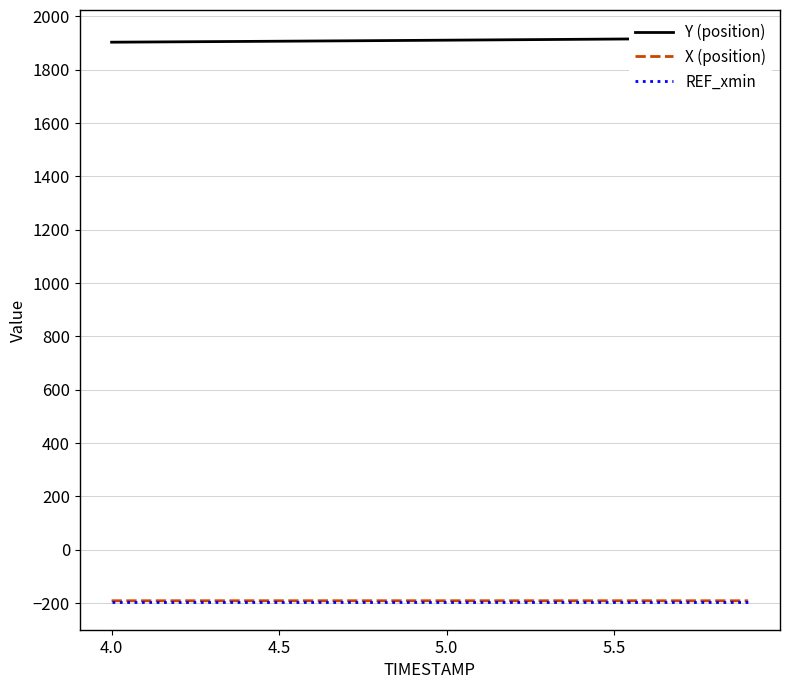

How many lines are shown in the chart?

3